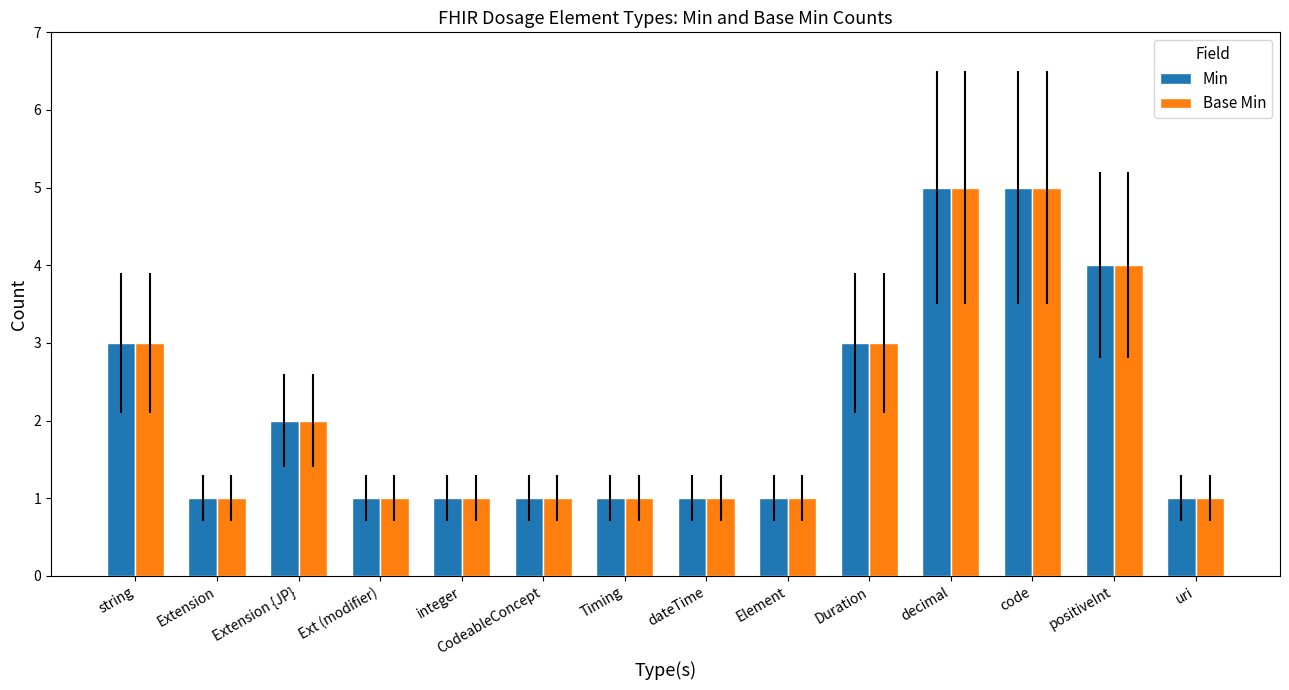

How many Base Min values are between 1 and 3?

11